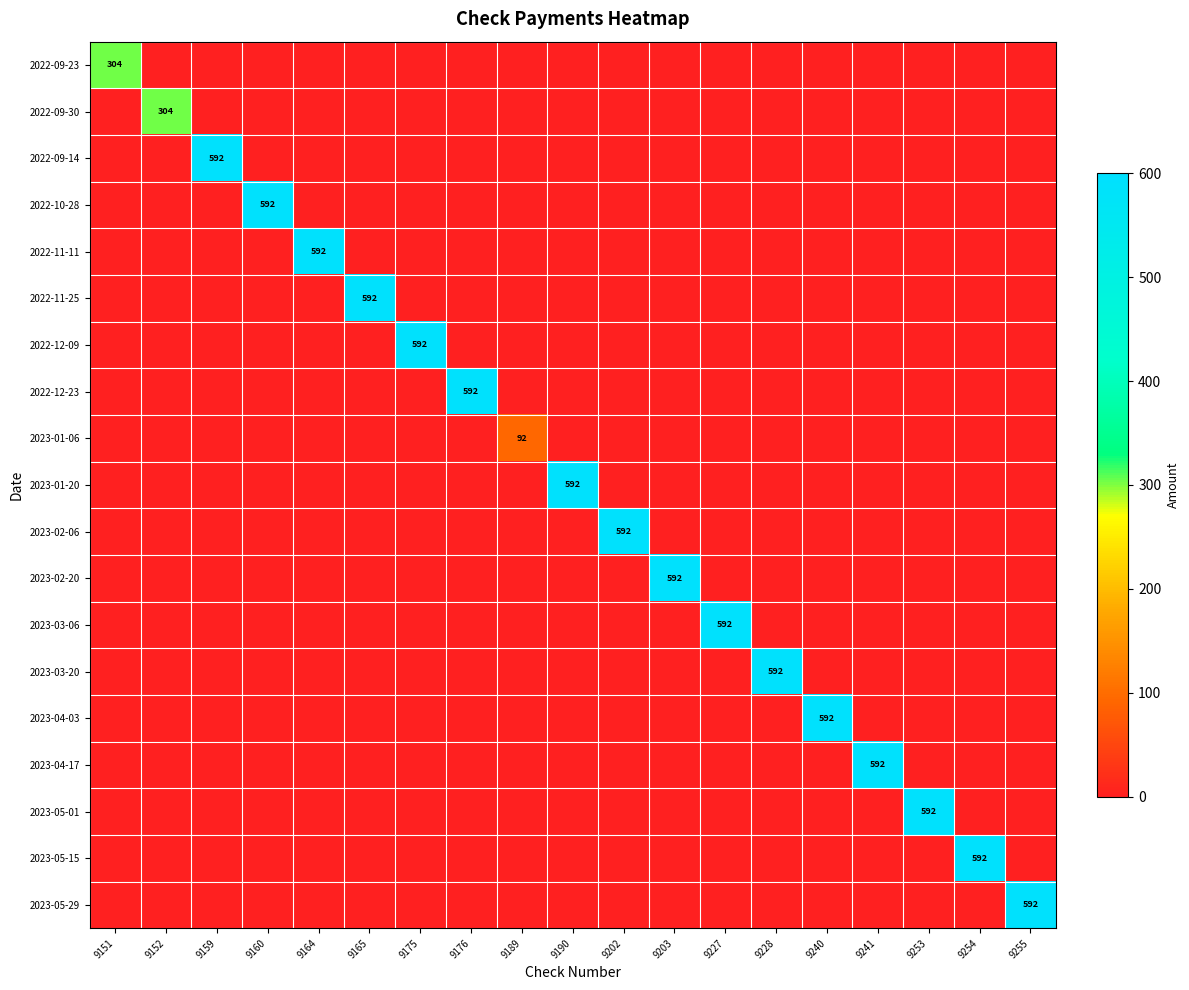

Rank the series at 9202 from lowest to highest value.

2022-09-23, 2022-09-30, 2022-09-14, 2022-10-28, 2022-11-11, 2022-11-25, 2022-12-09, 2022-12-23, 2023-01-06, 2023-01-20, 2023-02-20, 2023-03-06, 2023-03-20, 2023-04-03, 2023-04-17, 2023-05-01, 2023-05-15, 2023-05-29, 2023-02-06